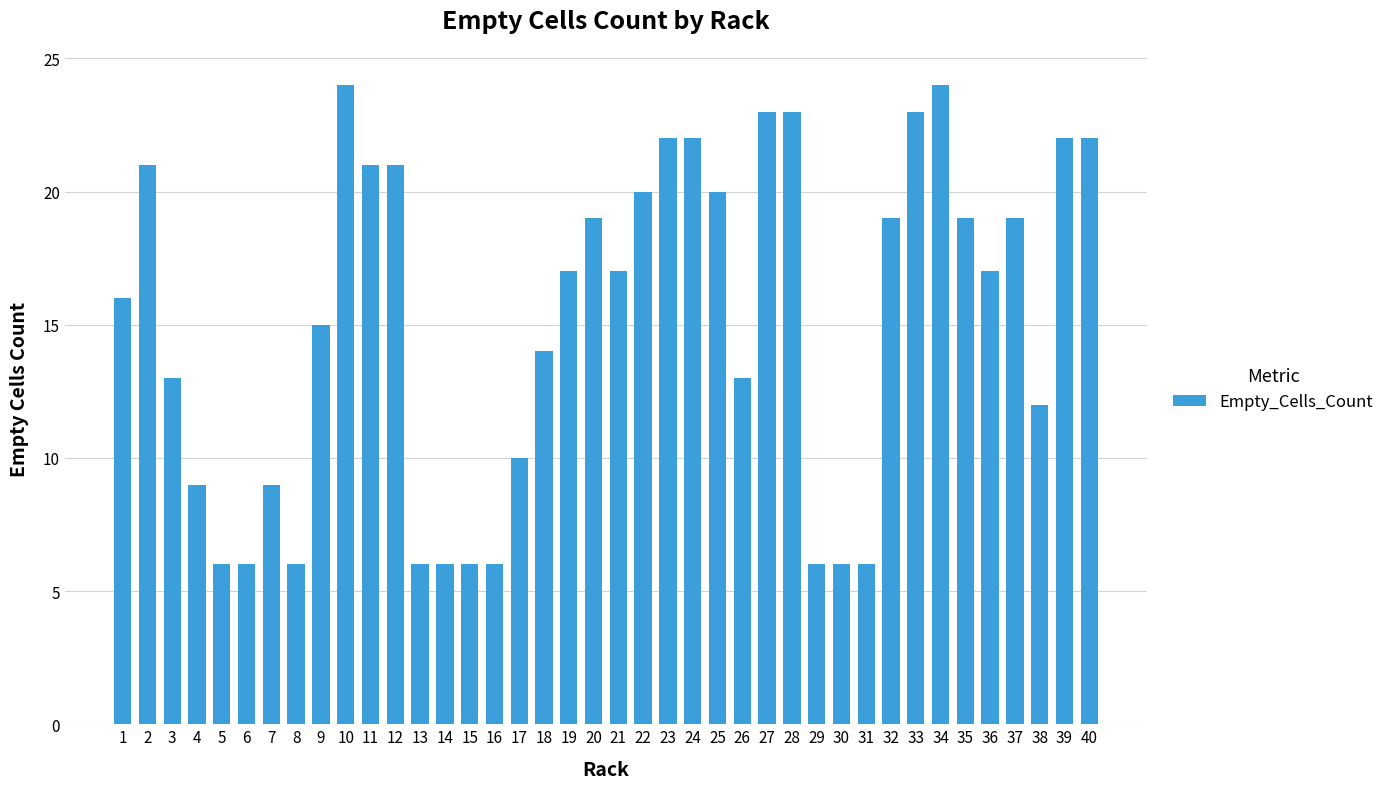

What is the smallest value displayed?

6